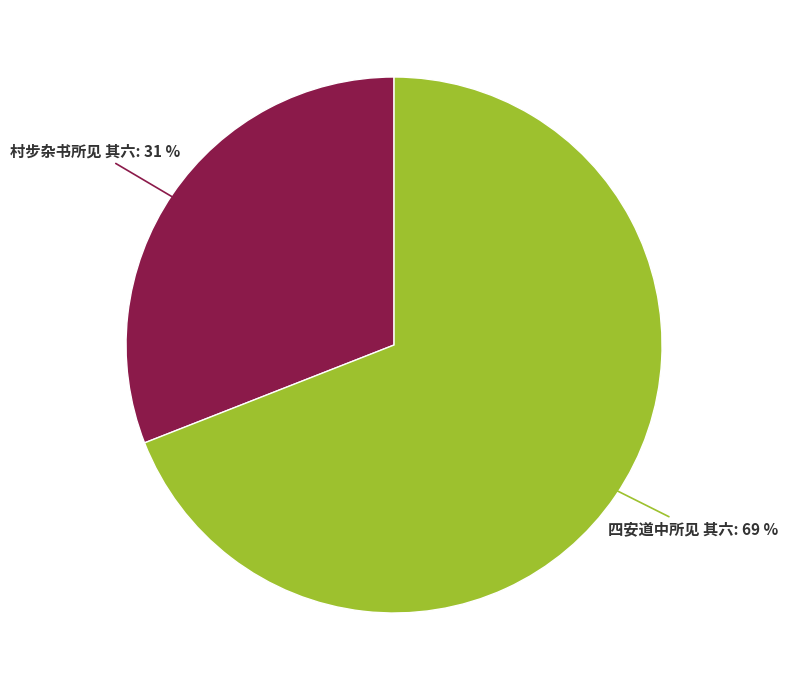

To the nearest percent, what is the difference between the 村步杂书所见 其六 and 四安道中所见 其六 slice percentages?

38%